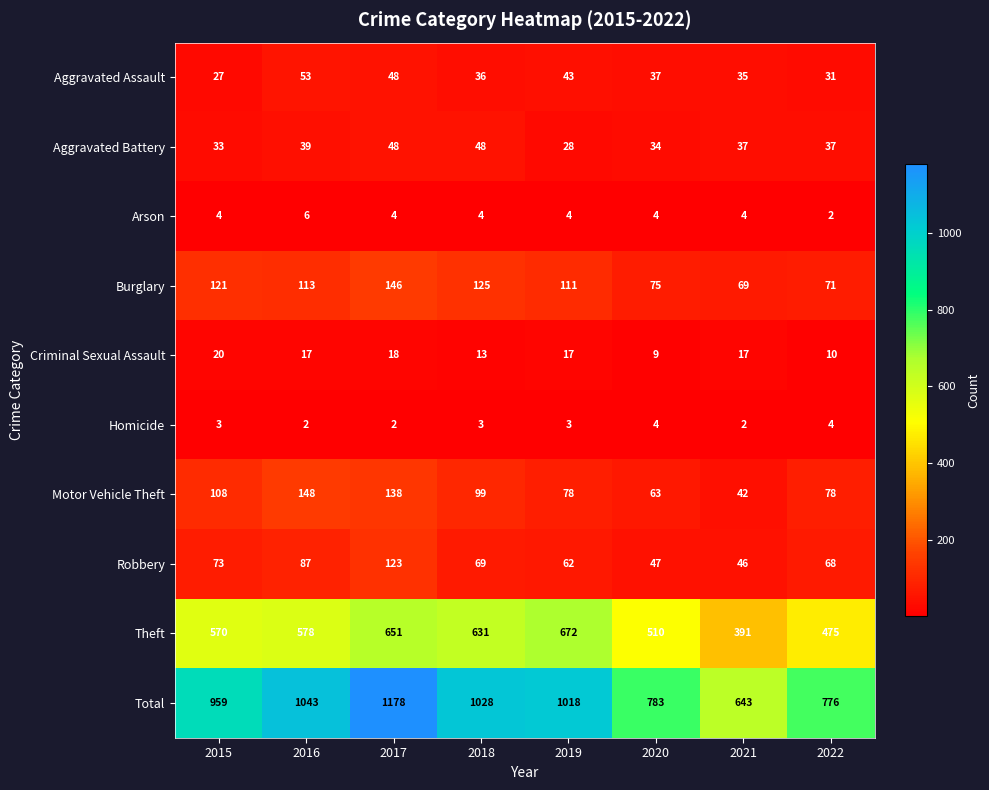

What is the maximum value for Aggravated Battery?

48